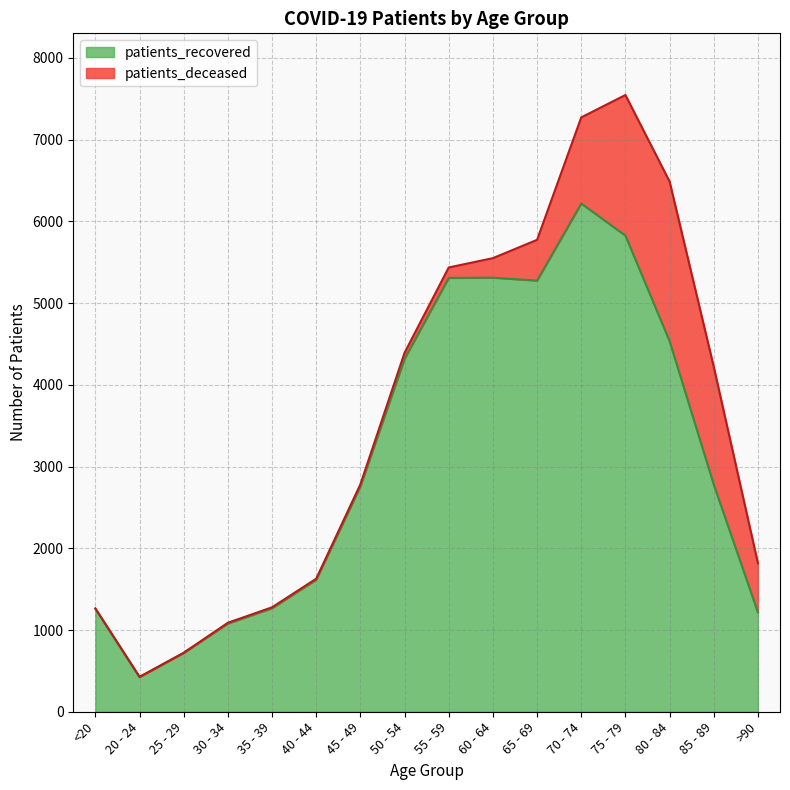

At which category does the data reach its first local valley?

20 - 24